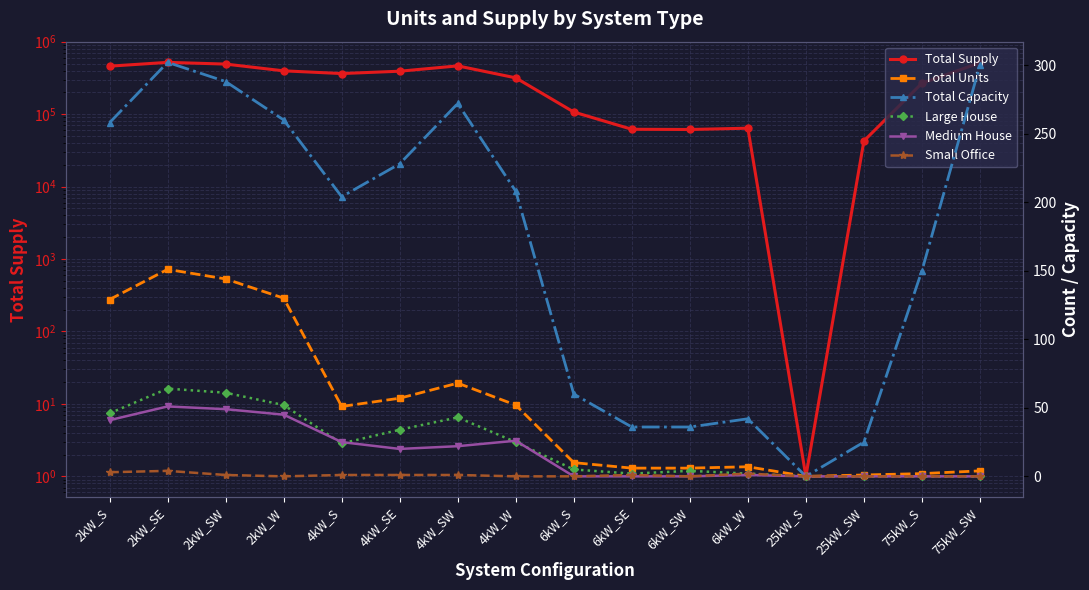

What is the spread (max minus min) of values at 2kW_W?

396266.5